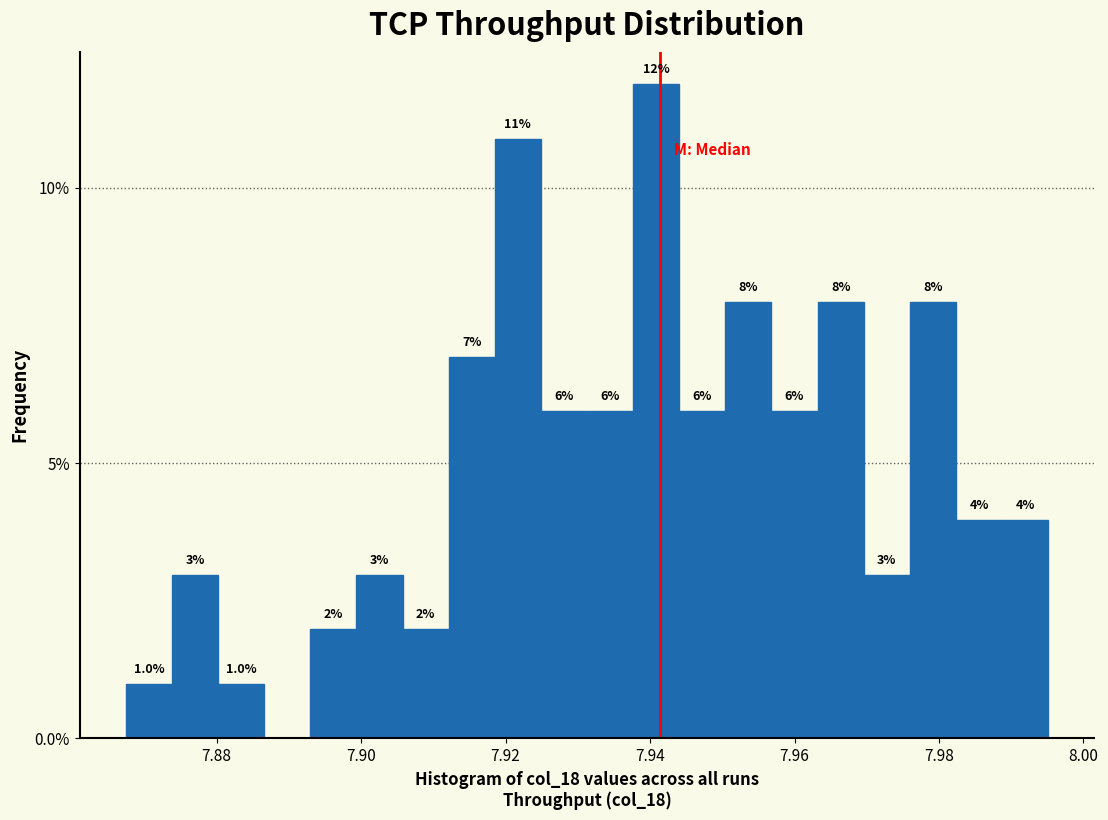

Around what value on the x-axis is the tallest bar? Give the approximate position of its centre, as read against the axis.

7.940